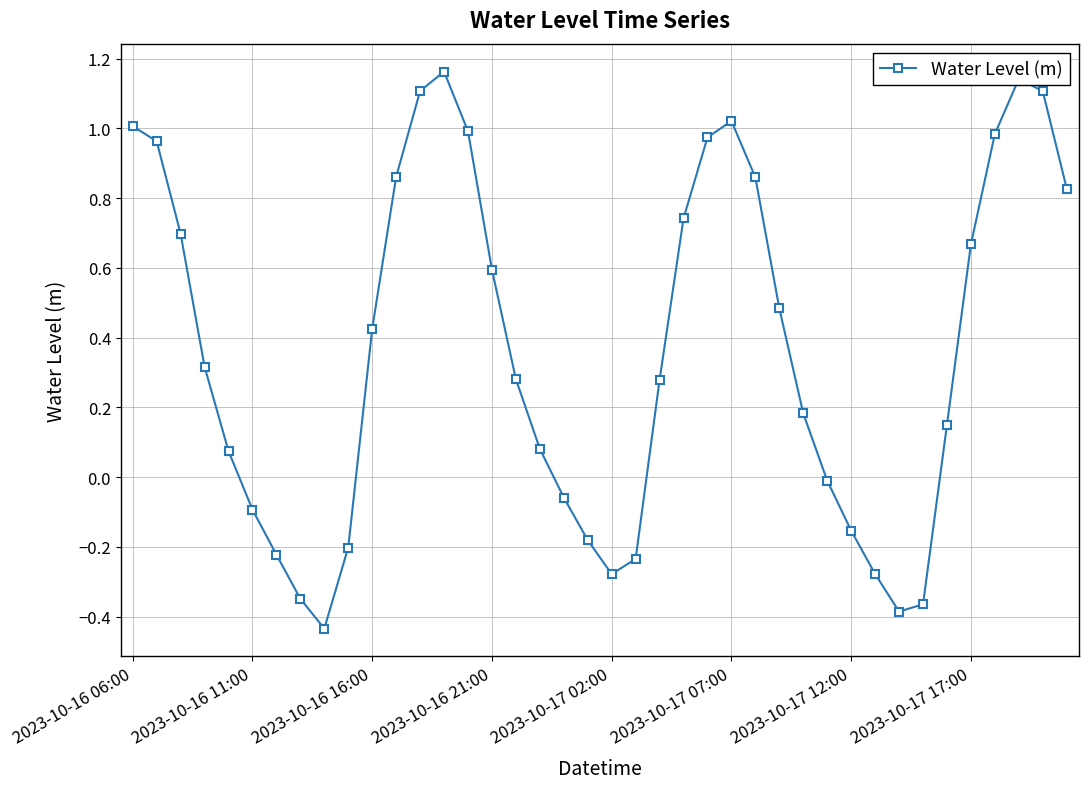

What is the difference between the maximum and minimum values?

1.6